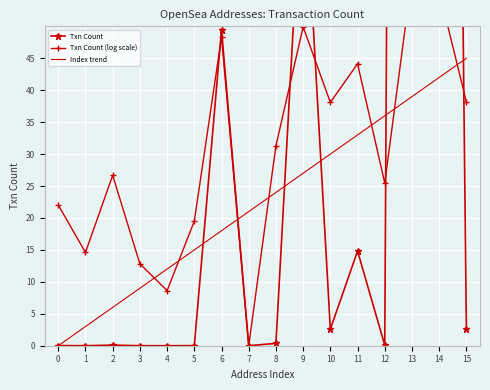

What is the difference between the second highest and minimum values in the Index trend series?

42